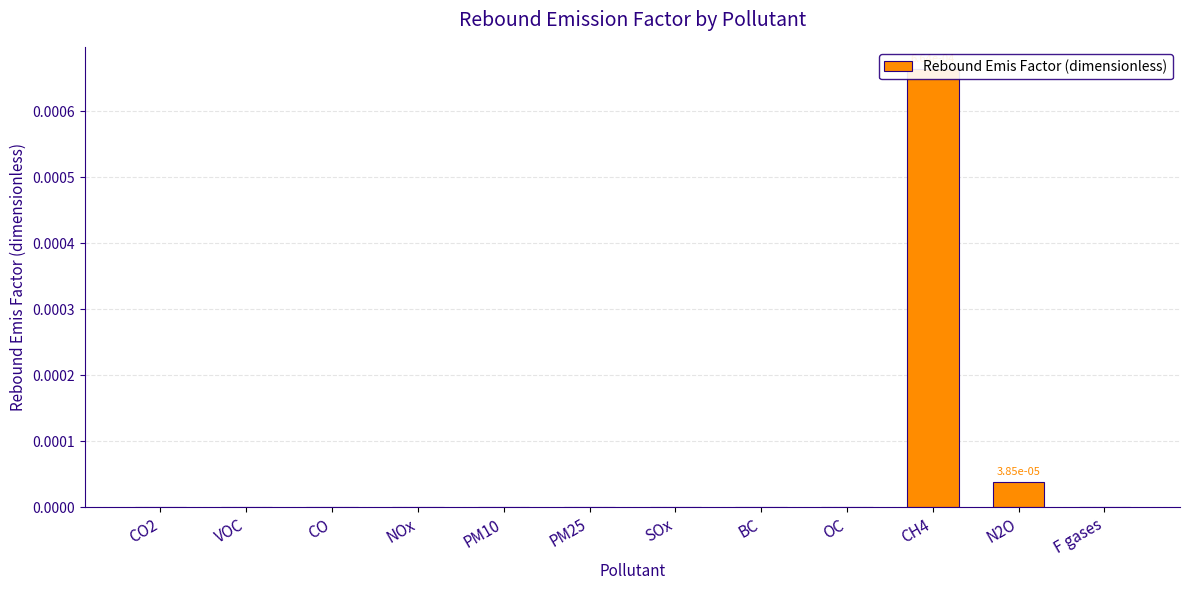

The value at CO is -0.0. True or false?

False